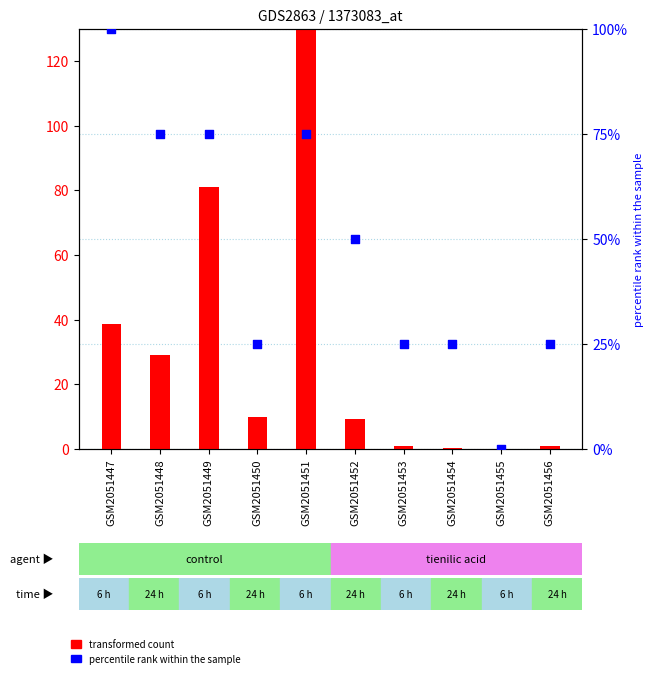

What are all the series names shown in the legend?

transformed count, percentile rank within the sample